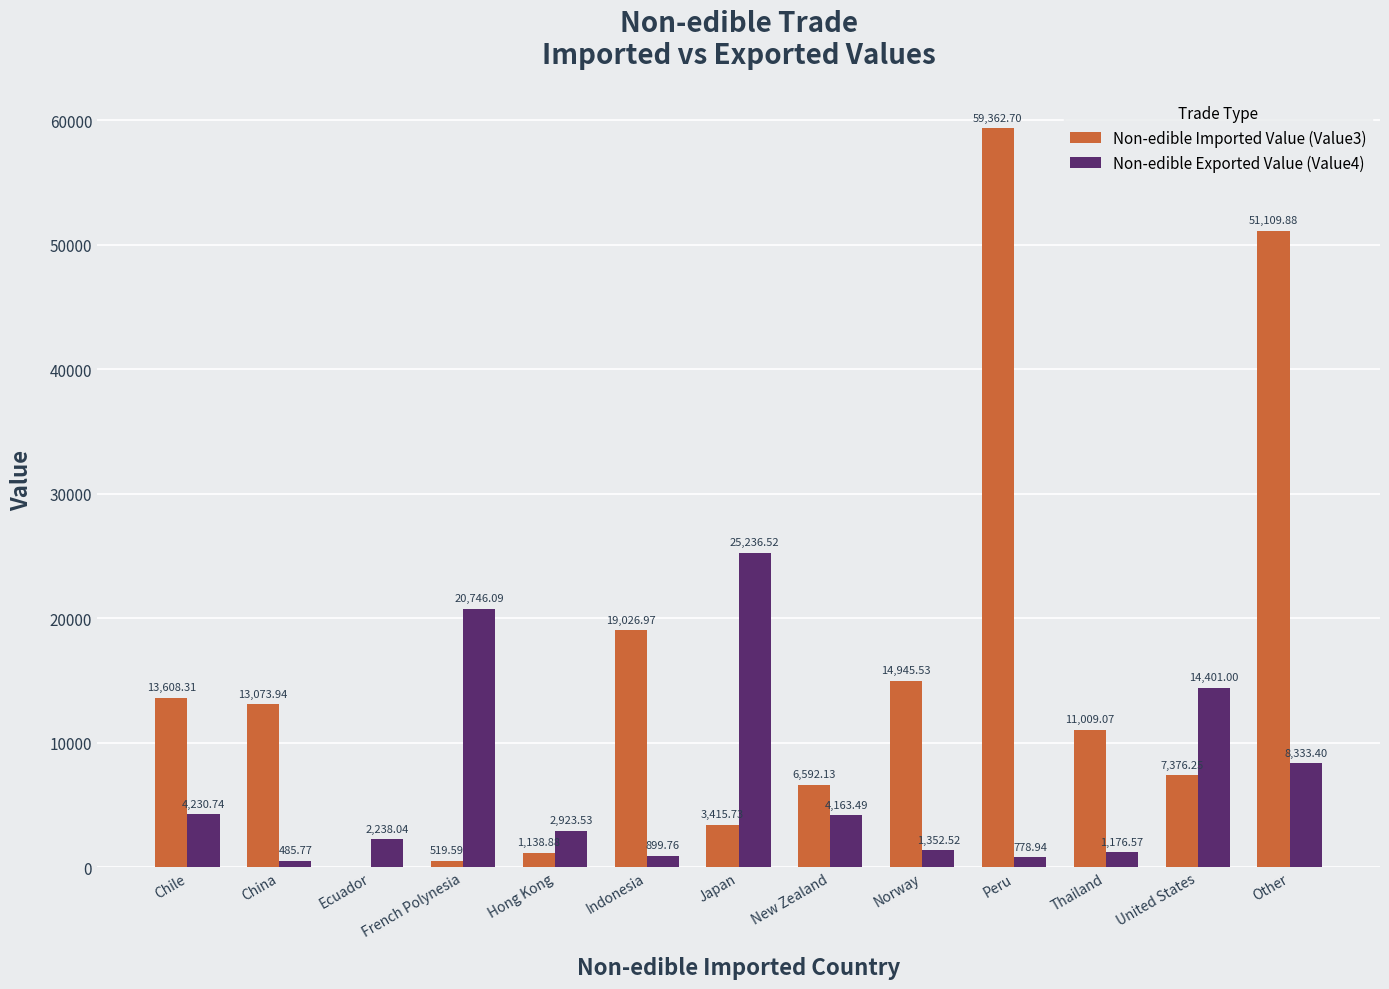

True or false: Non-edible Imported Value (Value3) has a value of 7376.2 at United States.

True